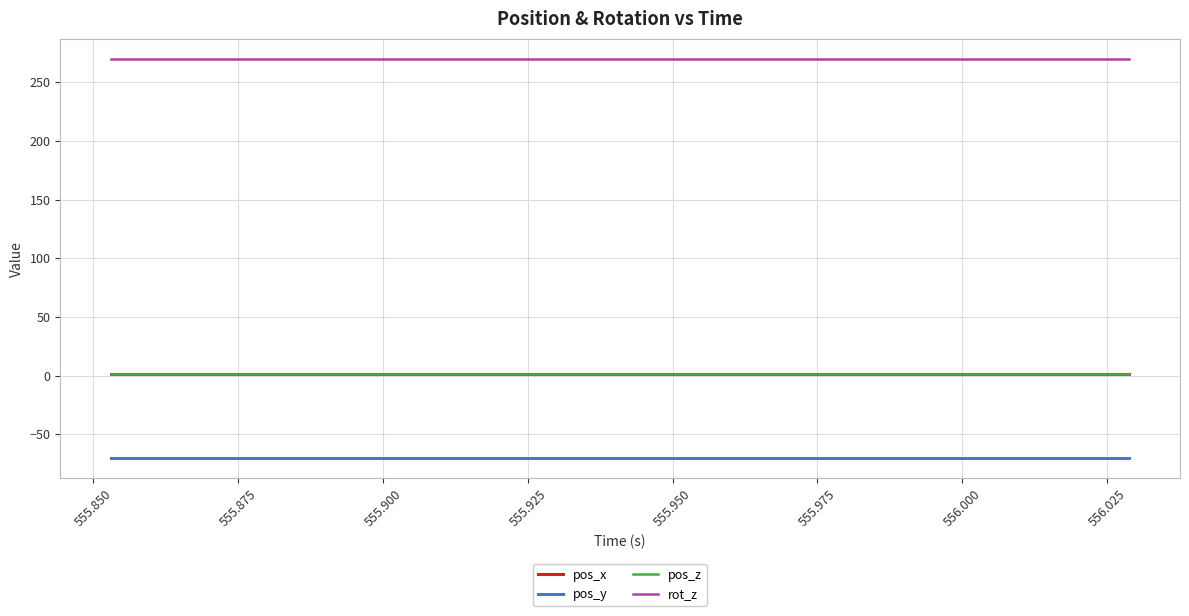

Which series has the largest total across all categories?

rot_z